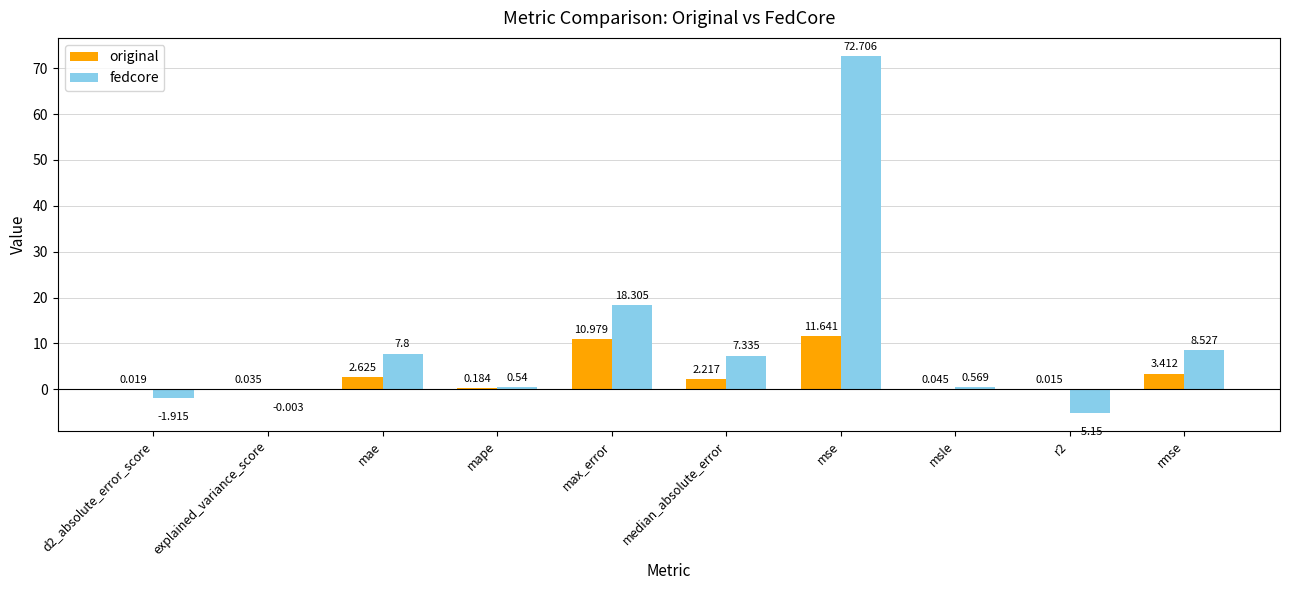

Which category has the highest value in the fedcore series?

mse